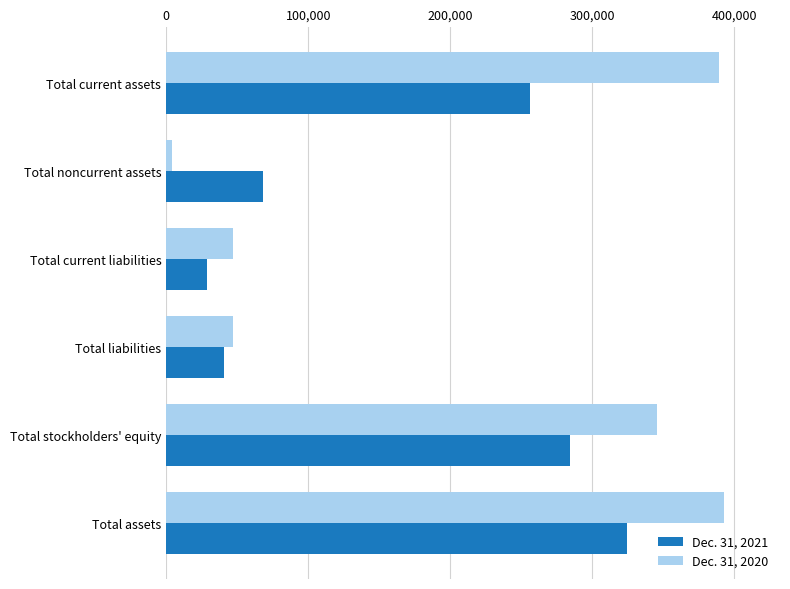

At which category is the sum across all series the highest?

Total assets